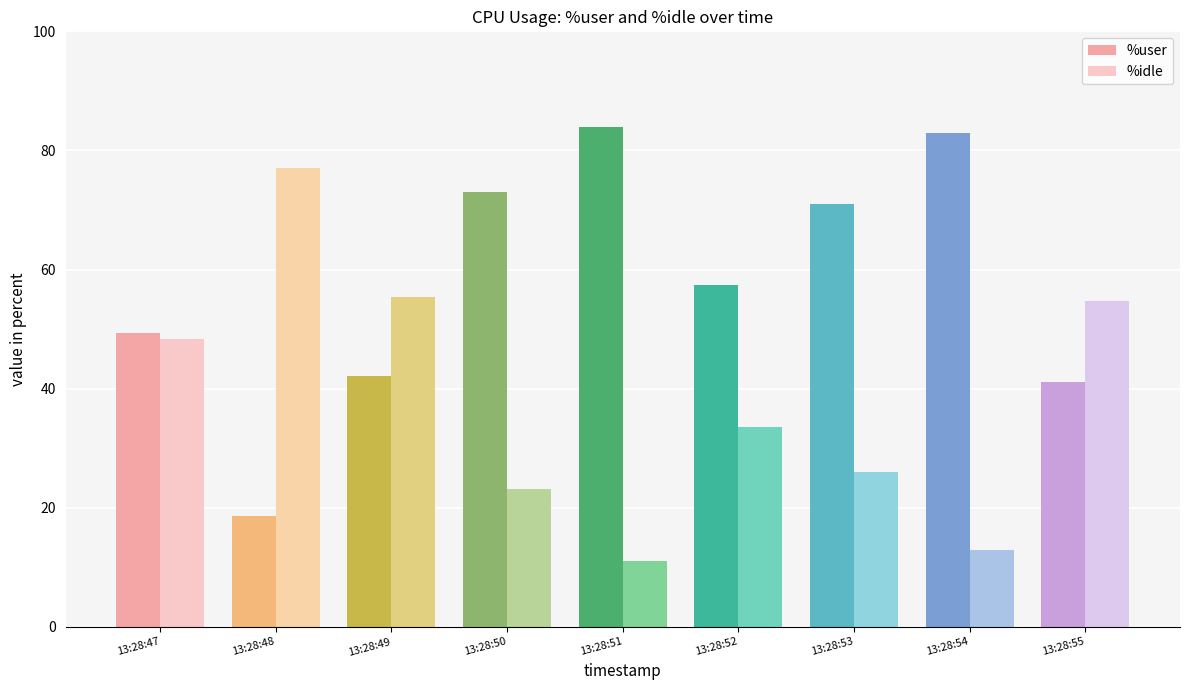

Which series has the widest spread of values?

%idle